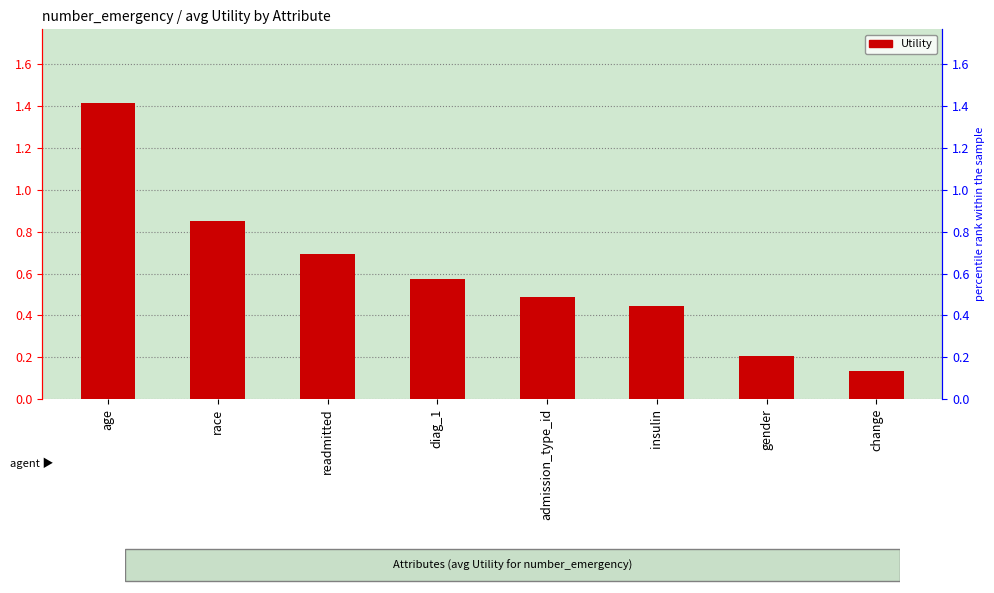

What is the sum of all values?

4.8